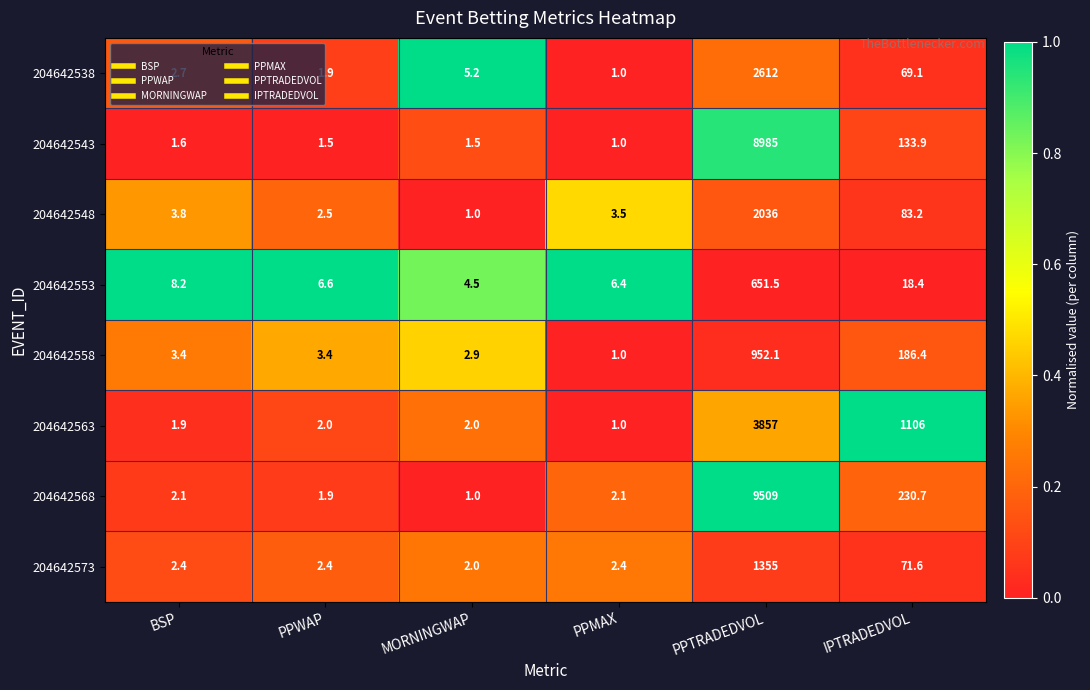

What is the spread (max minus min) of values at PPMAX?

5.4